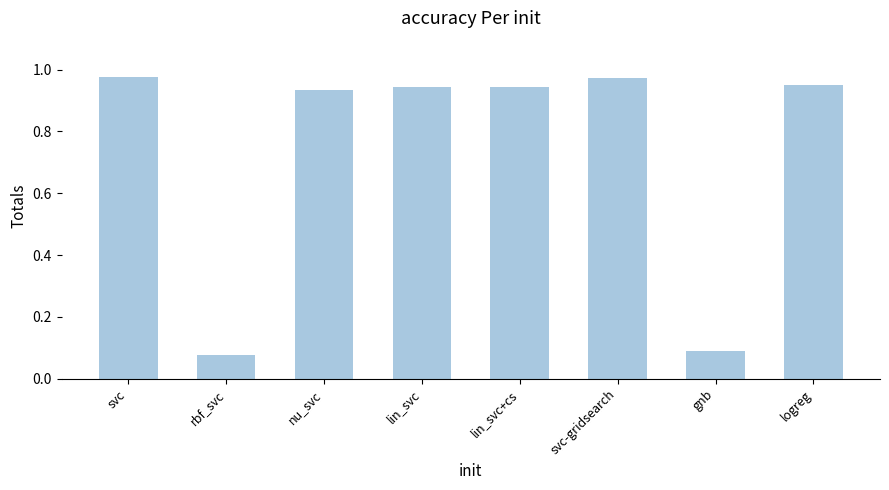

Is it true that the value at rbf_svc is 0.1?

True